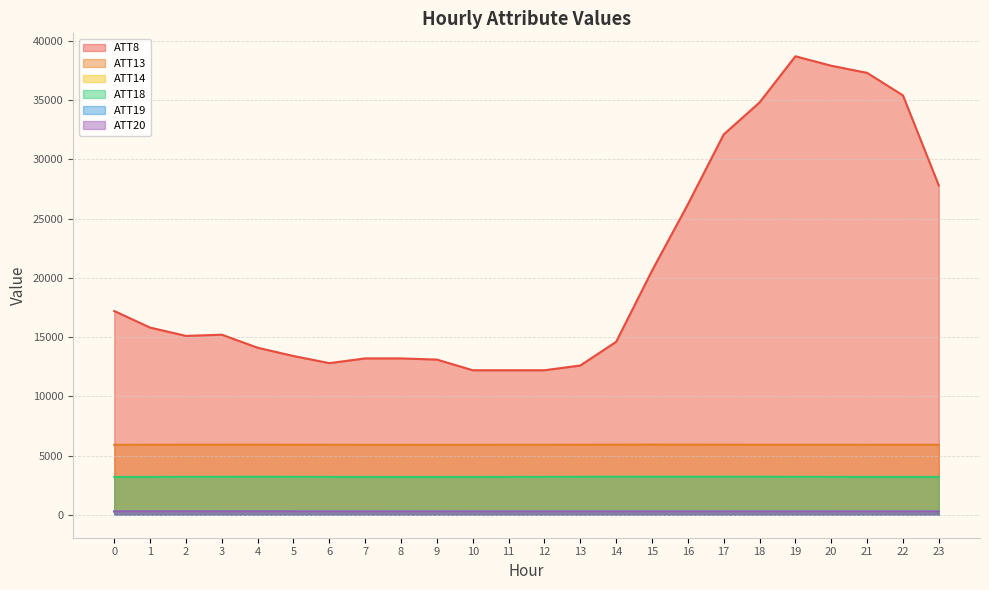

Which series has the widest spread of values?

ATT8